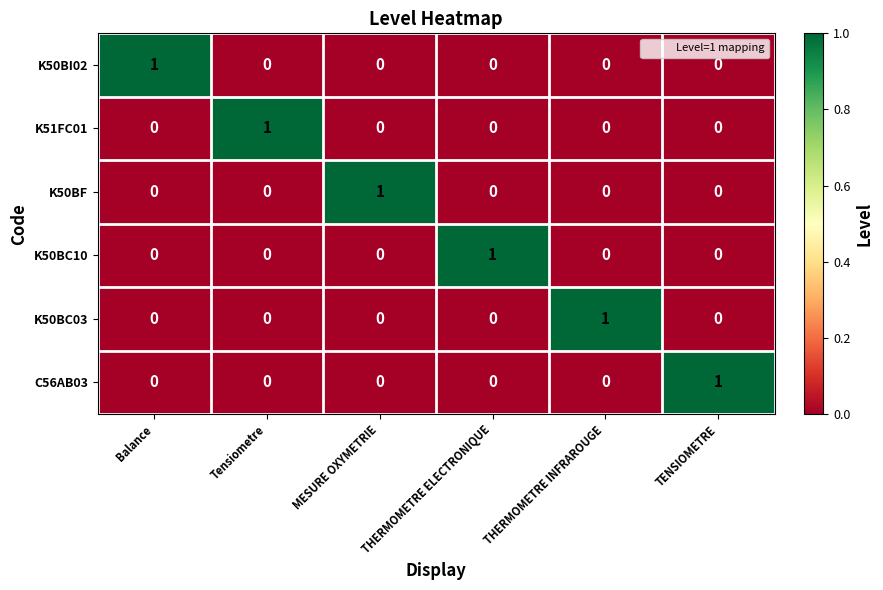

At how many categories does at least one series exceed 0?

6